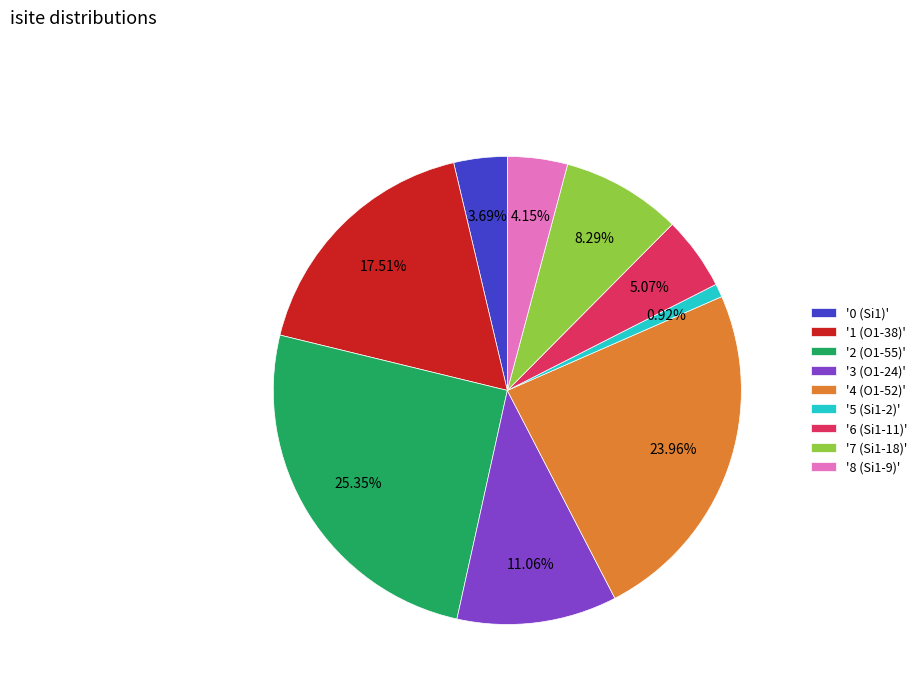

Combined, do '0 (Si1)' and '8 (Si1-9)' account for over 50%?

No